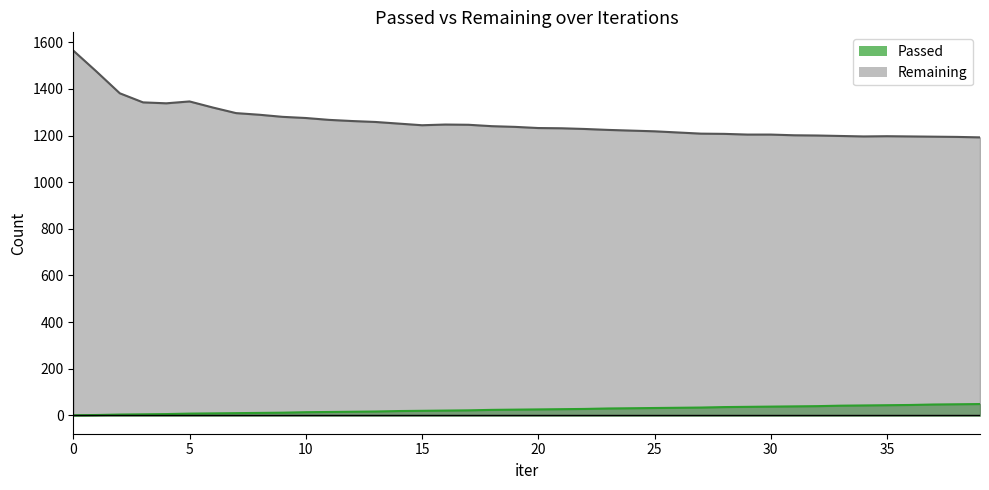

Is it true that Passed equals 14 at 10?

True